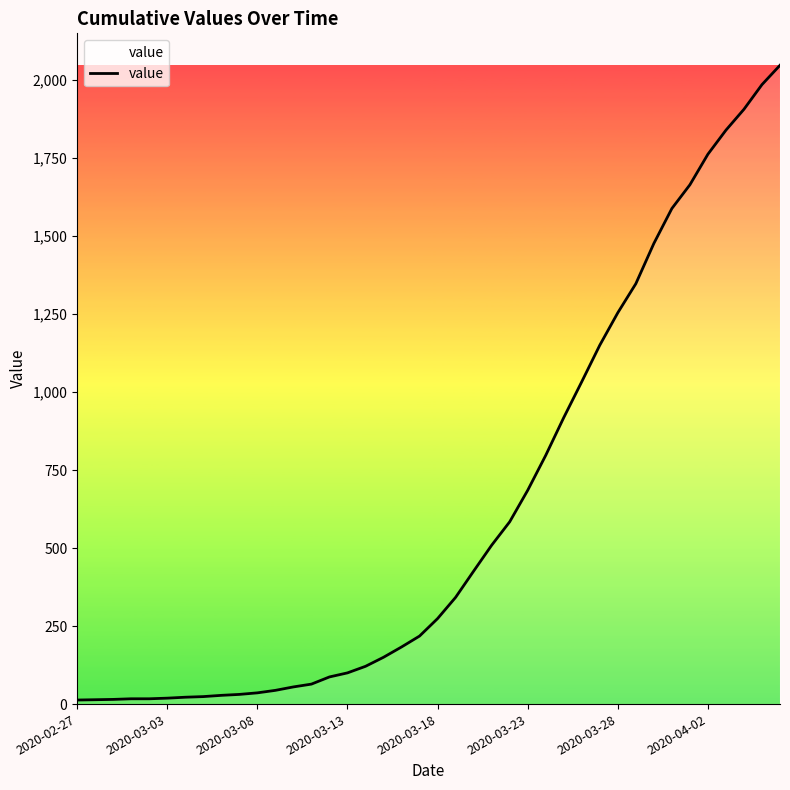

What is the difference between the maximum and minimum values?

2034